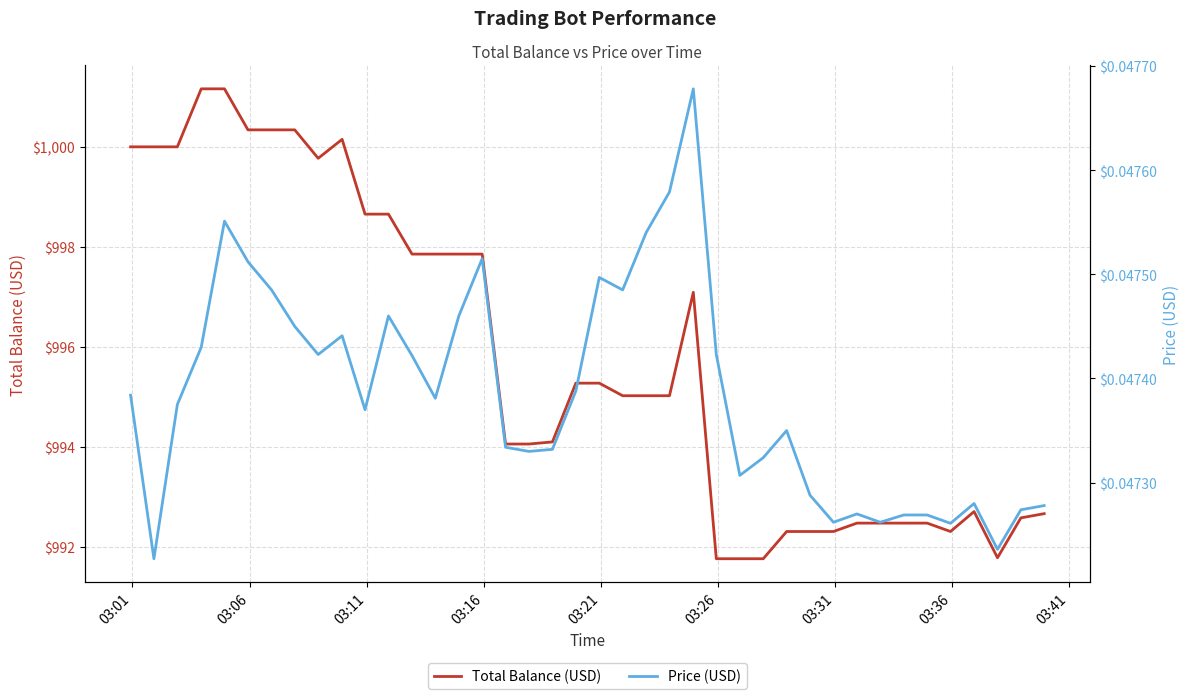

How many lines are shown in the chart?

2